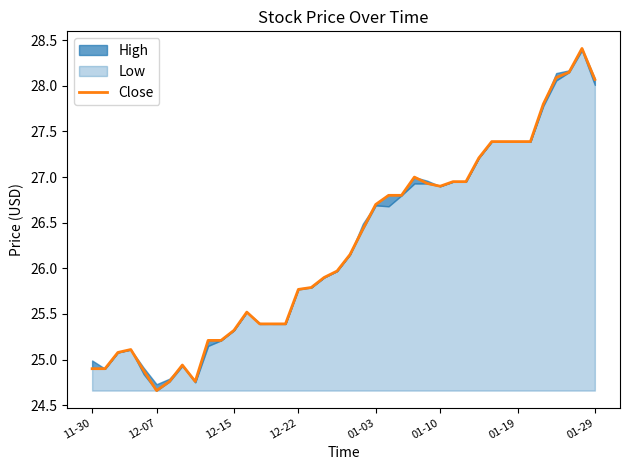

Is it true that Close equals 8.1 at 12-07?

False